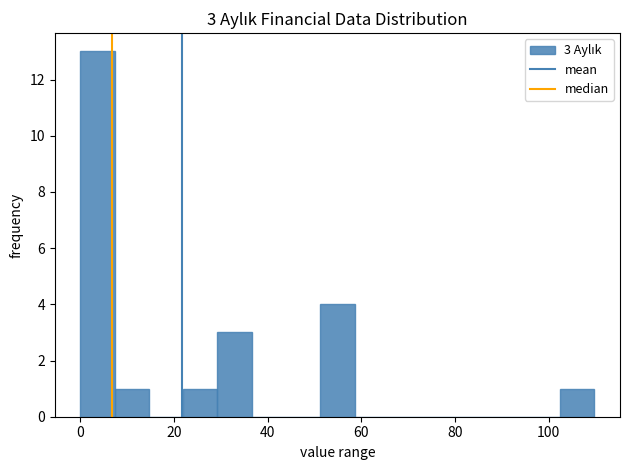

Around what value on the x-axis is the tallest bar? Give the approximate position of its centre, as read against the axis.

4